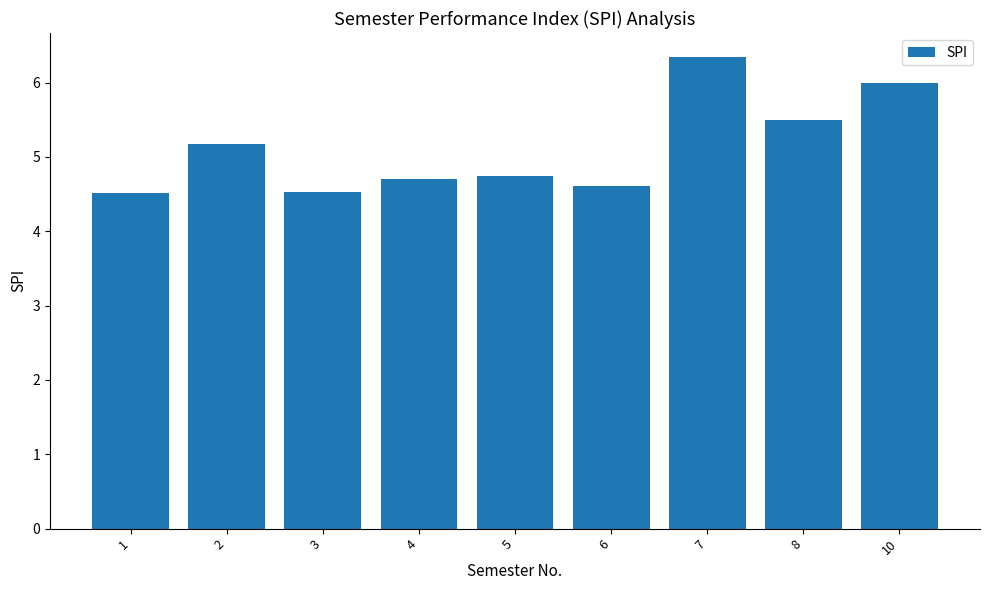

Between 1 and 6, which is larger?

6